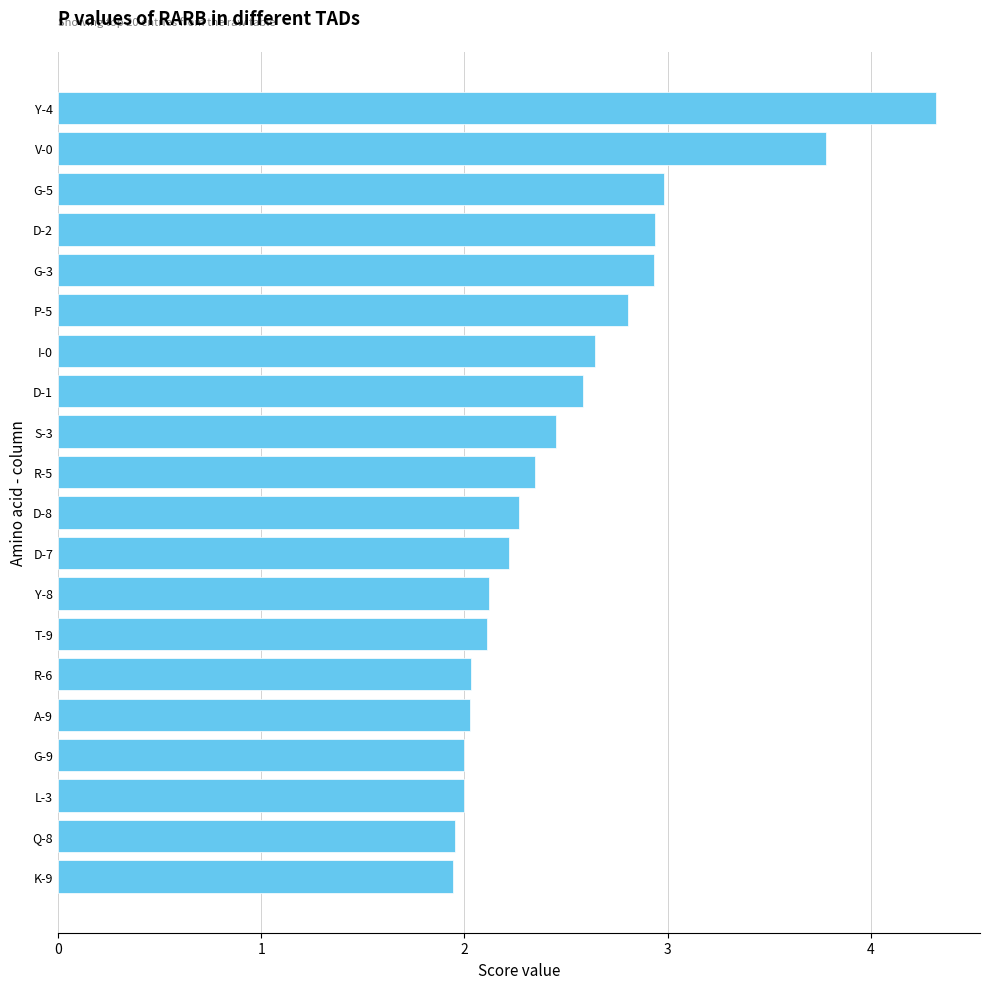

What is the difference between the second highest and minimum values?

1.8